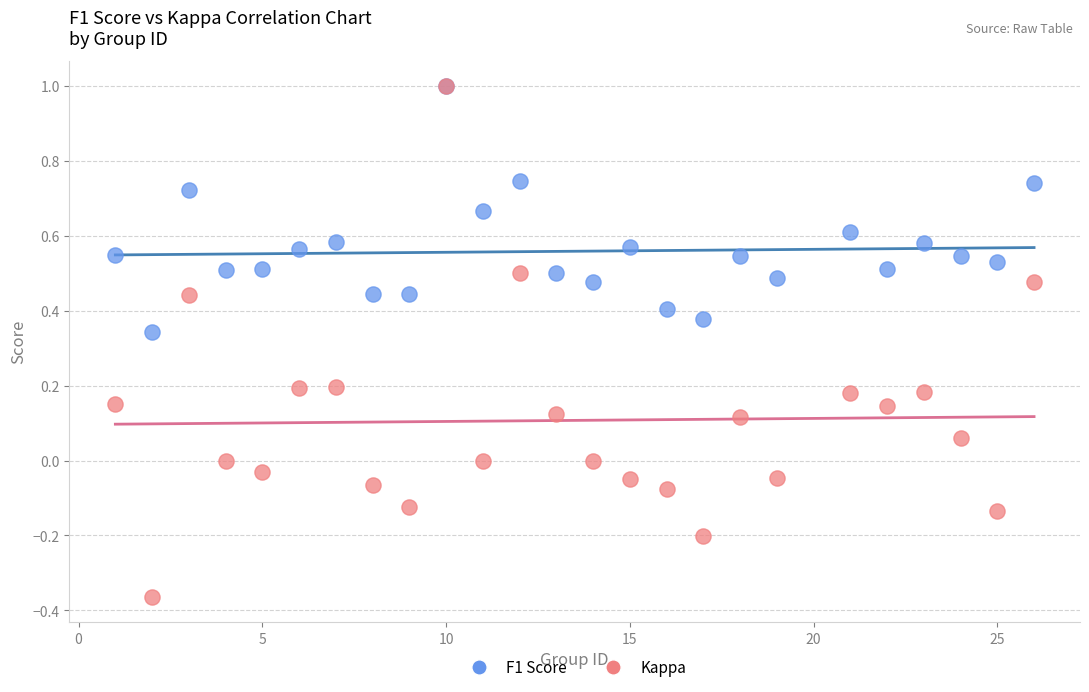

What are all the series names shown in the legend?

F1 Score, Kappa